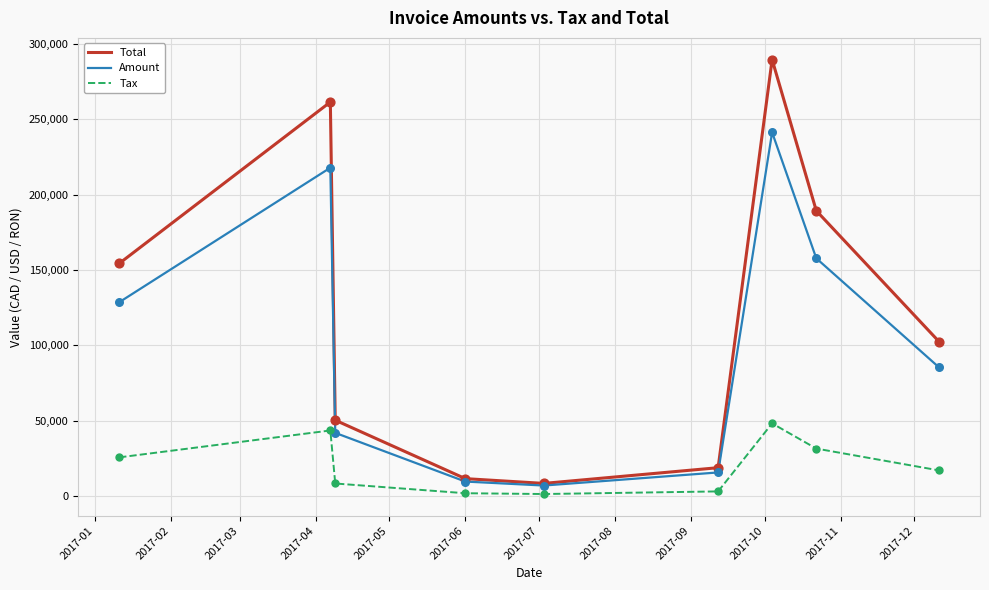

Which series has the largest range (max minus min)?

Total